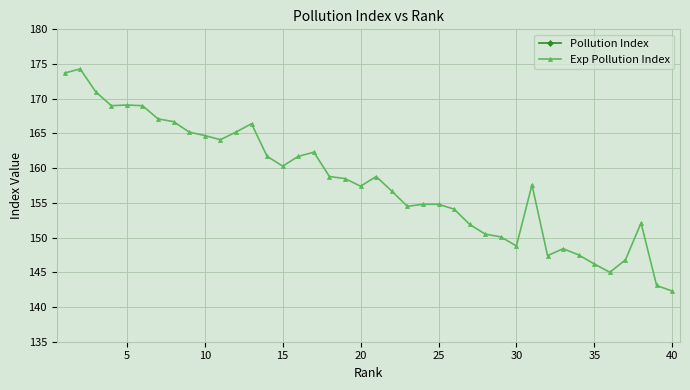

True or false: Exp Pollution Index and Pollution Index intersect in this chart.

False